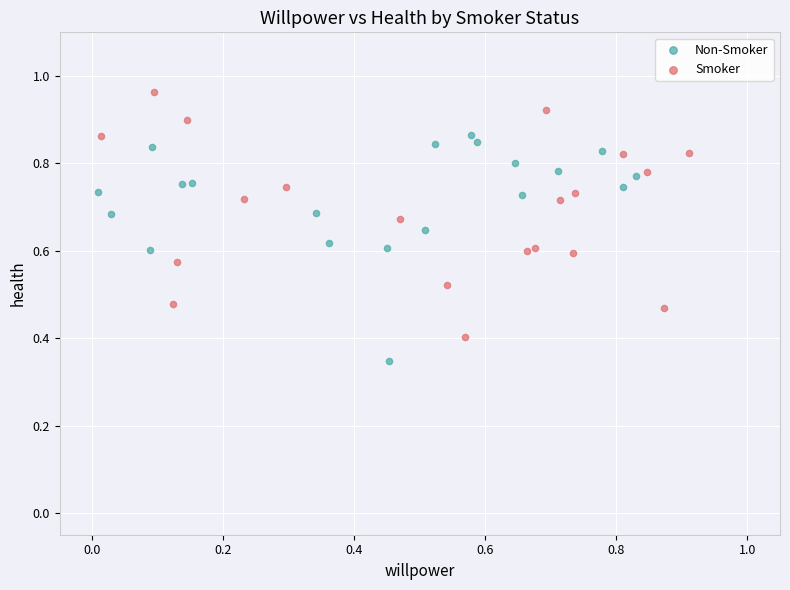

Which series reaches the minimum Y coordinate?

Non-Smoker